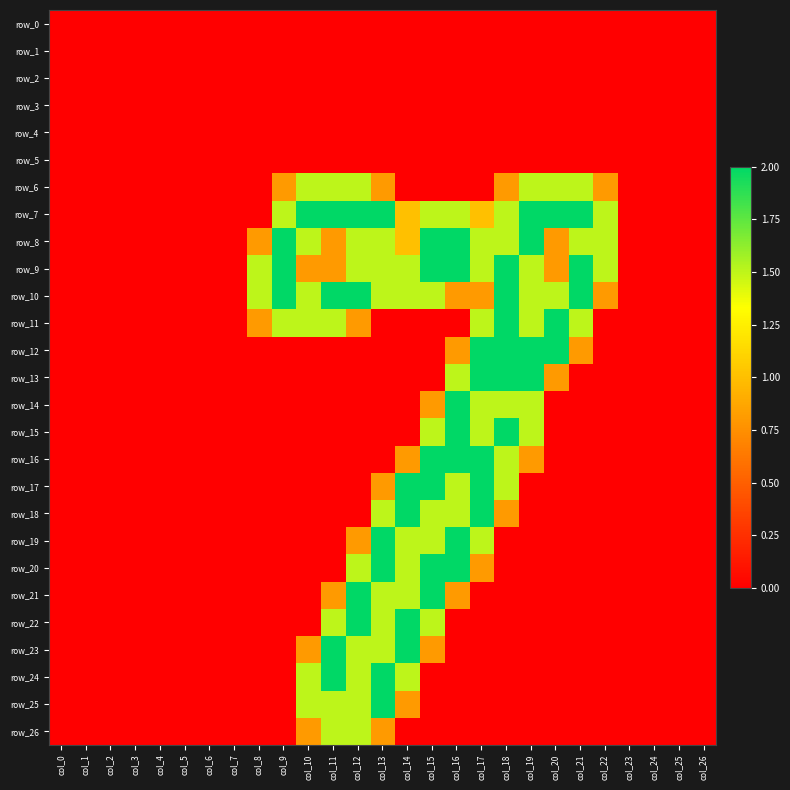

What is the maximum value for row_22?

2.0